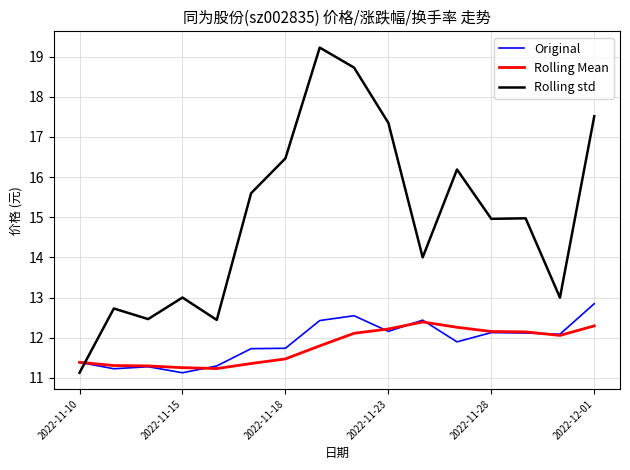

Which series has the largest total across all categories?

Rolling std